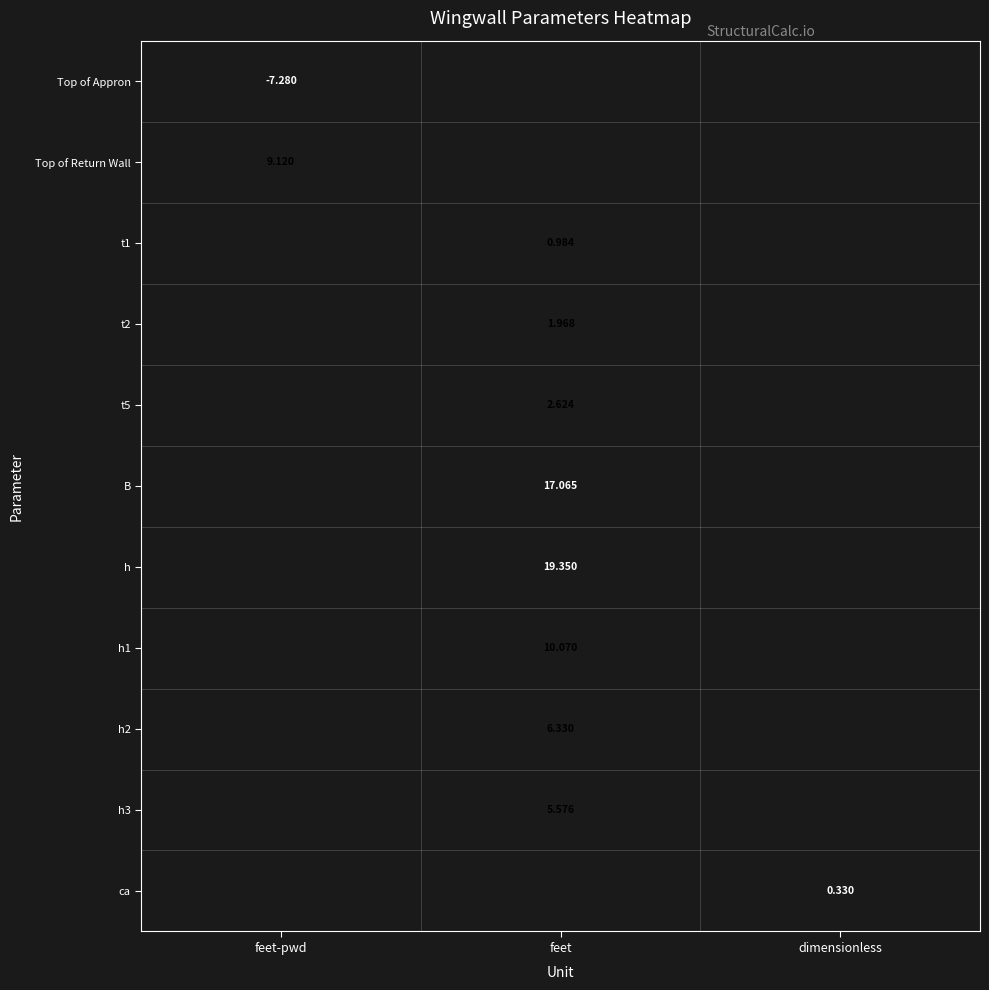

Is the value of t1 at feet greater than the value of h3 at feet?

No